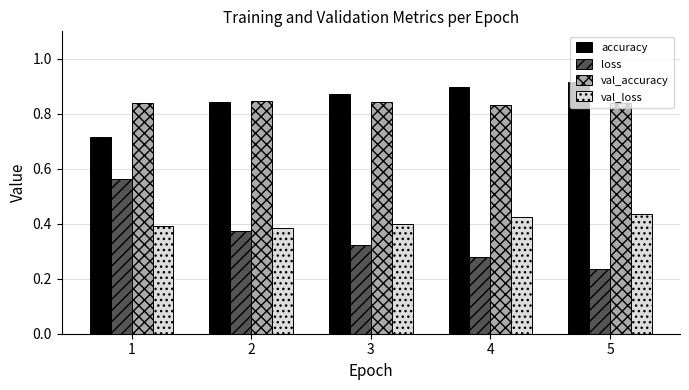

How many val_loss values are between 0 and 1?

5